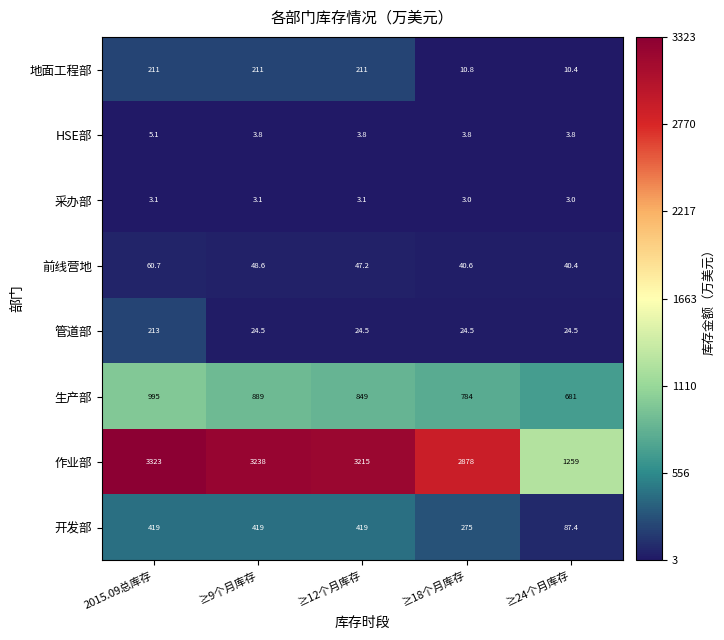

Between ≥12个月库存 and ≥24个月库存, which series saw the biggest shift?

作业部